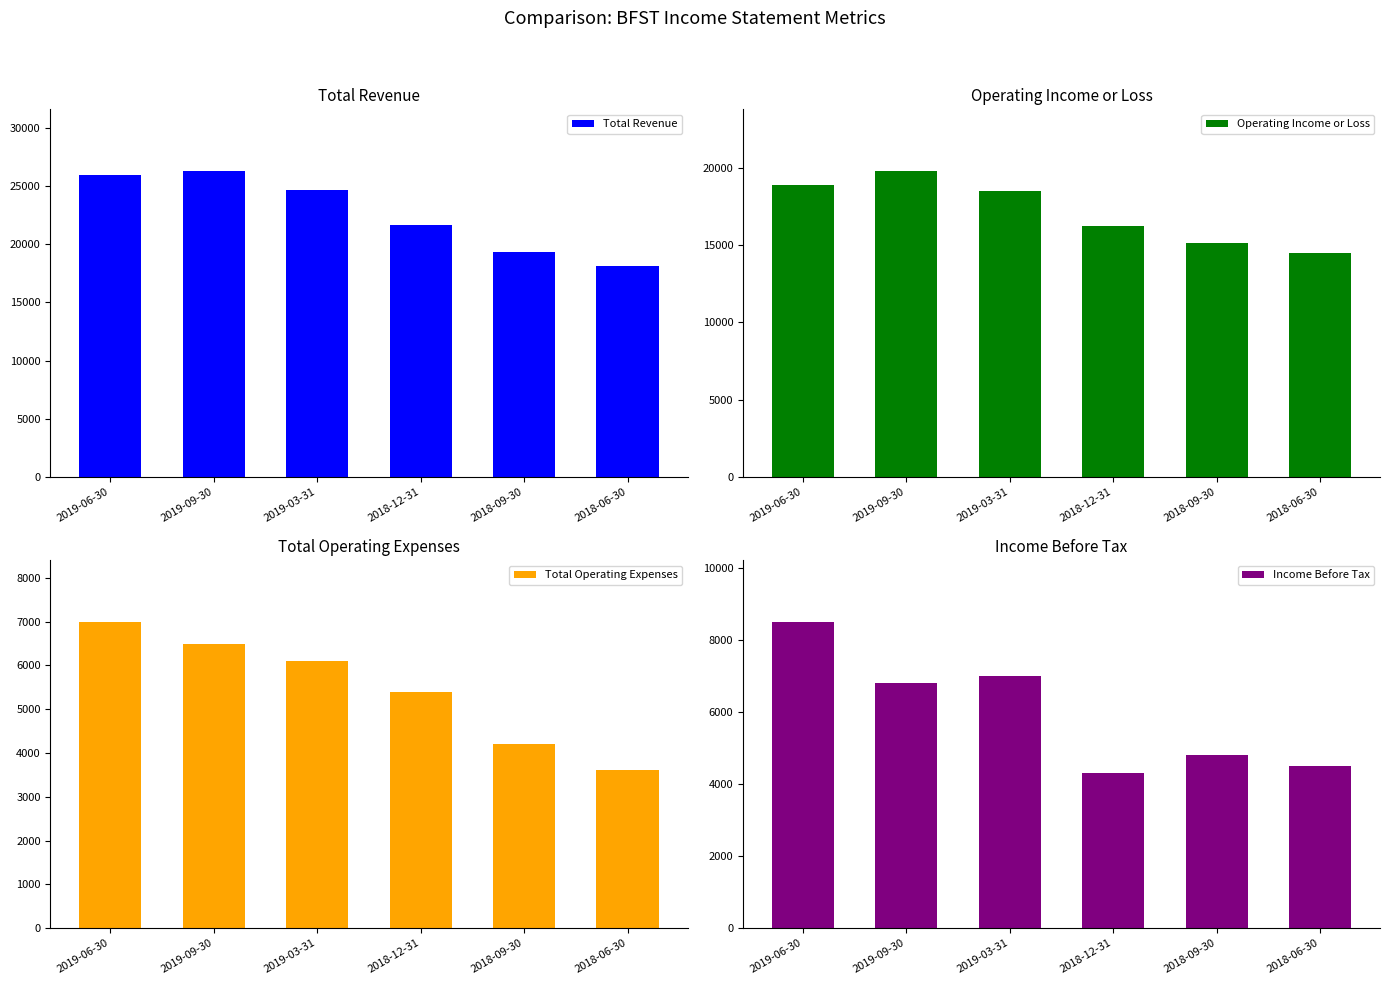

How many bars are there in total?

24